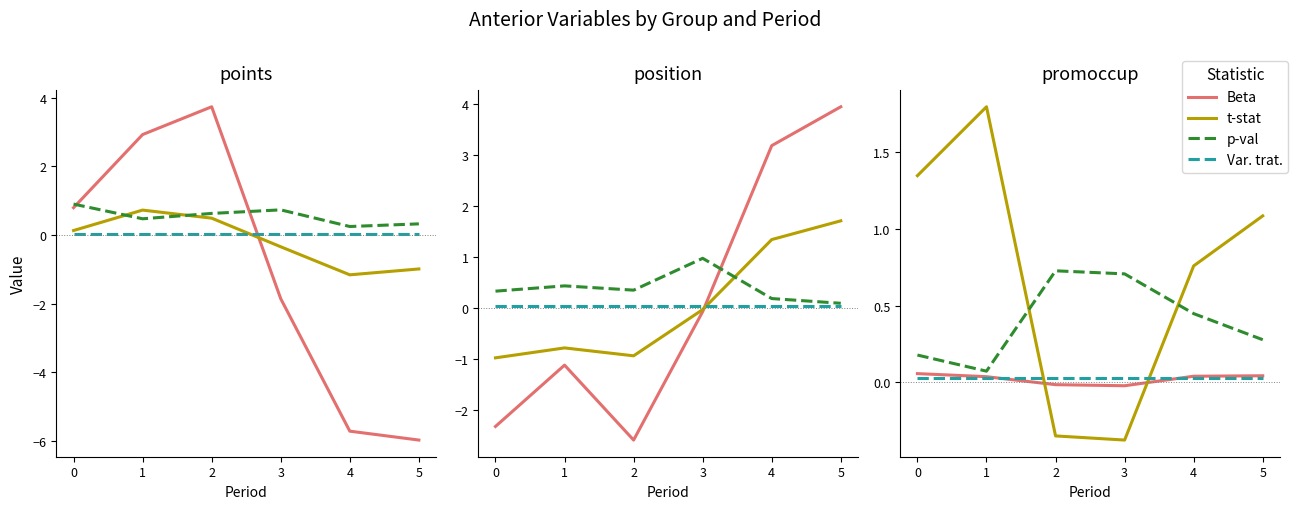

What value does the p-val series have at 1?

0.1